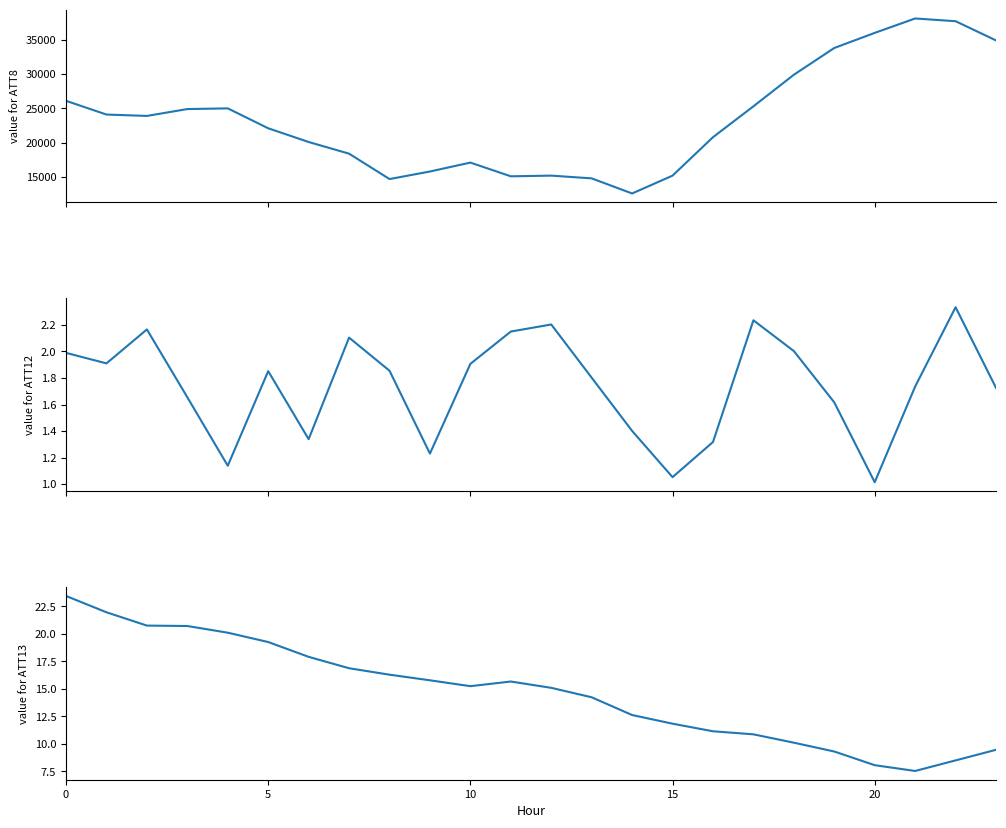

What is the sum of all ATT8 values?

561600.0